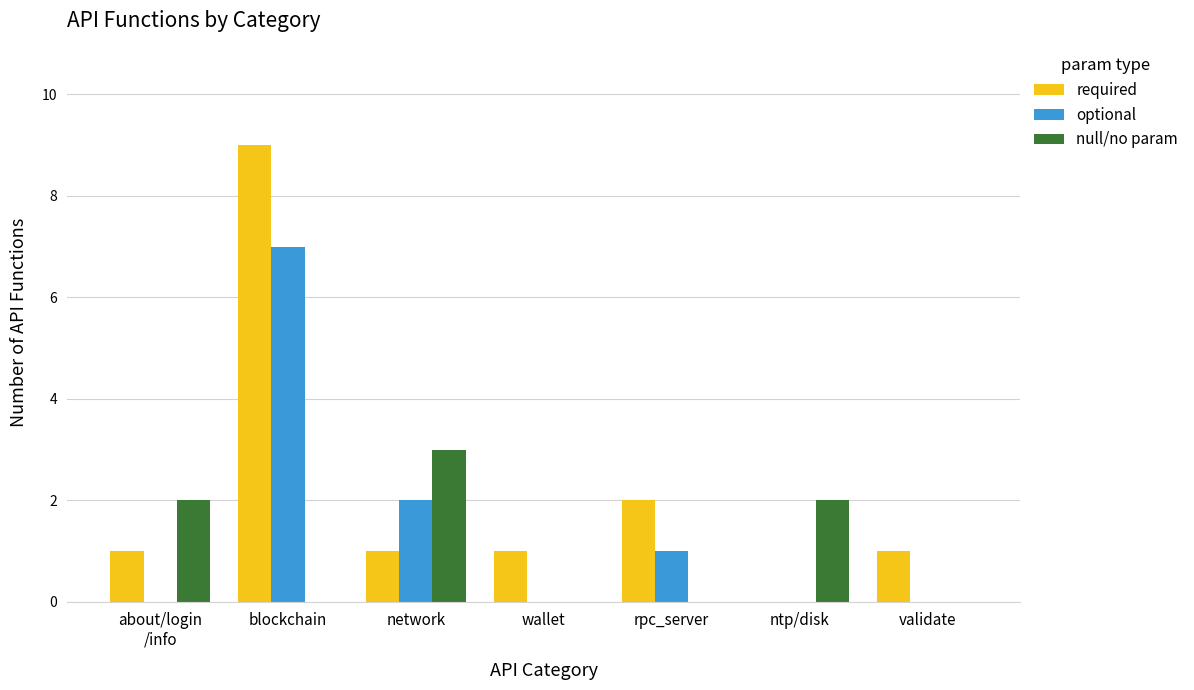

Which category has the highest value in the null/no param series?

network